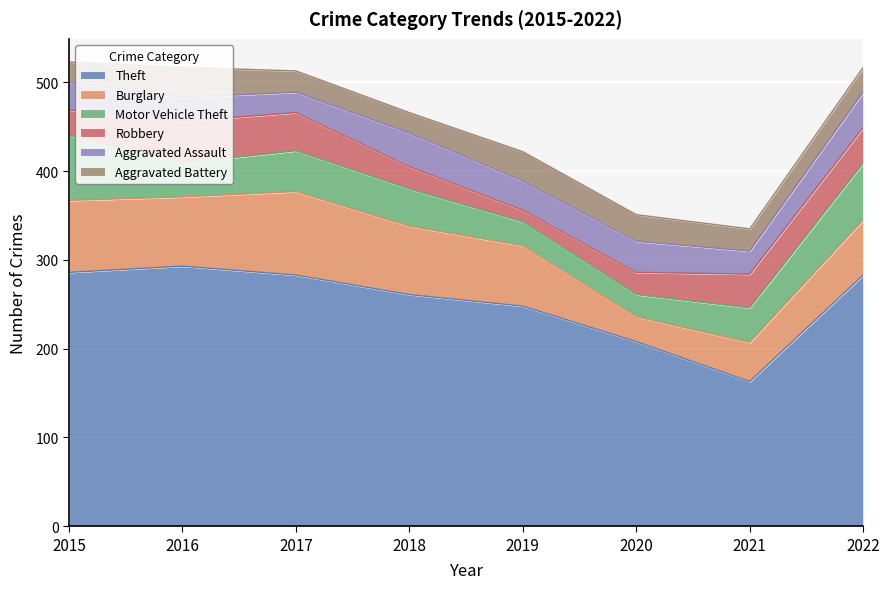

How many data points in Burglary are less than 77?

4